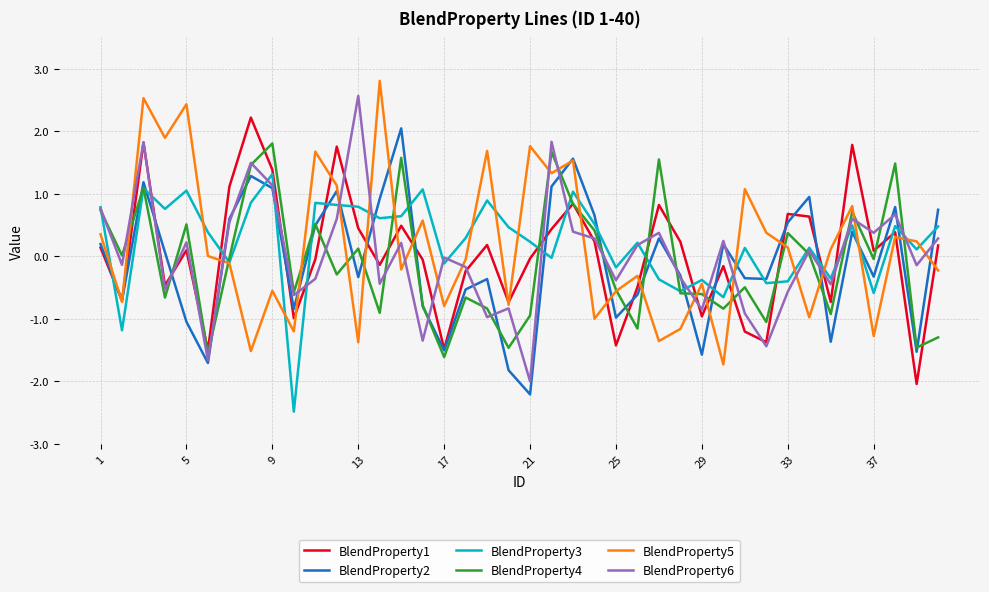

What is the sum of all BlendProperty1 values?

1.2